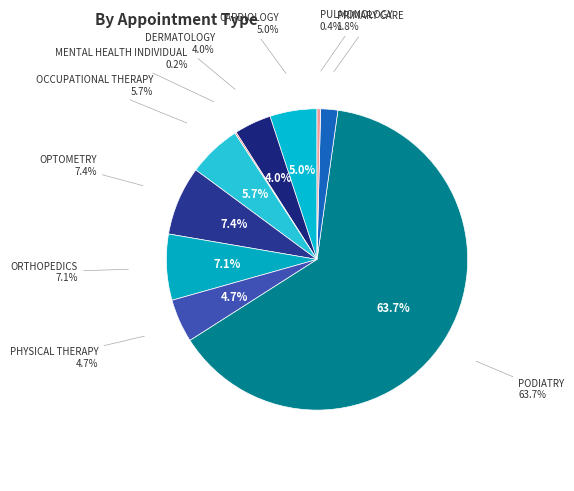

What portion of the pie excludes DERMATOLOGY?

96.0%